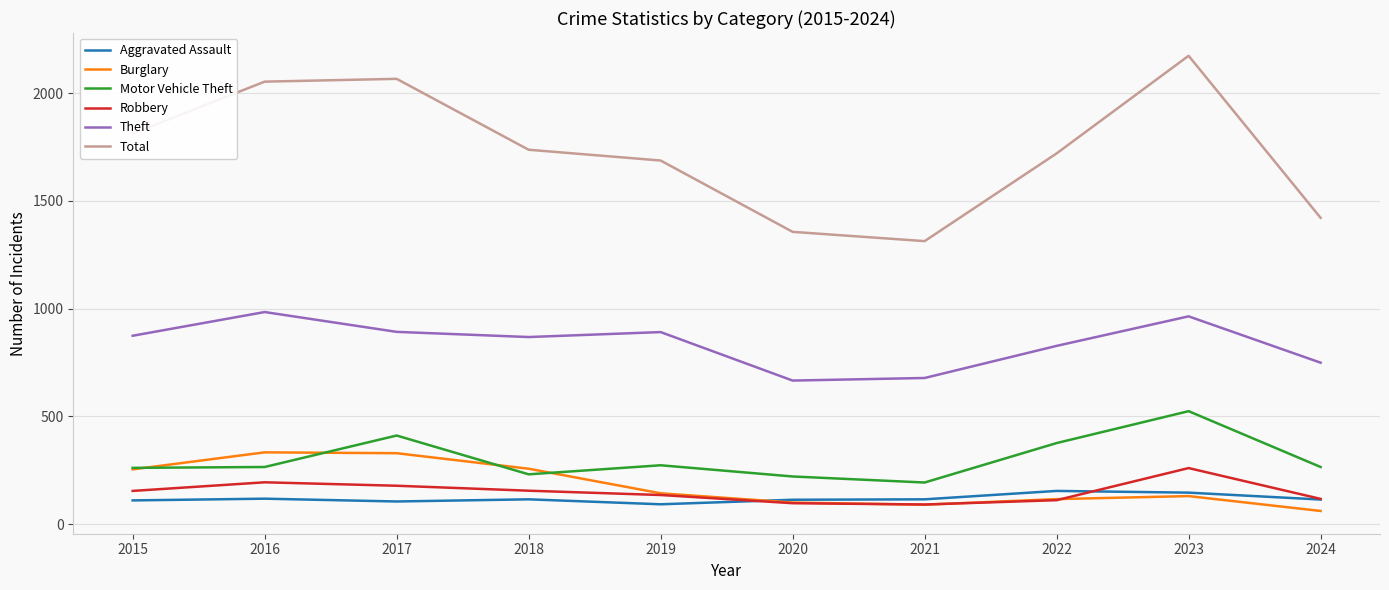

At which category is the sum across all series the highest?

2023